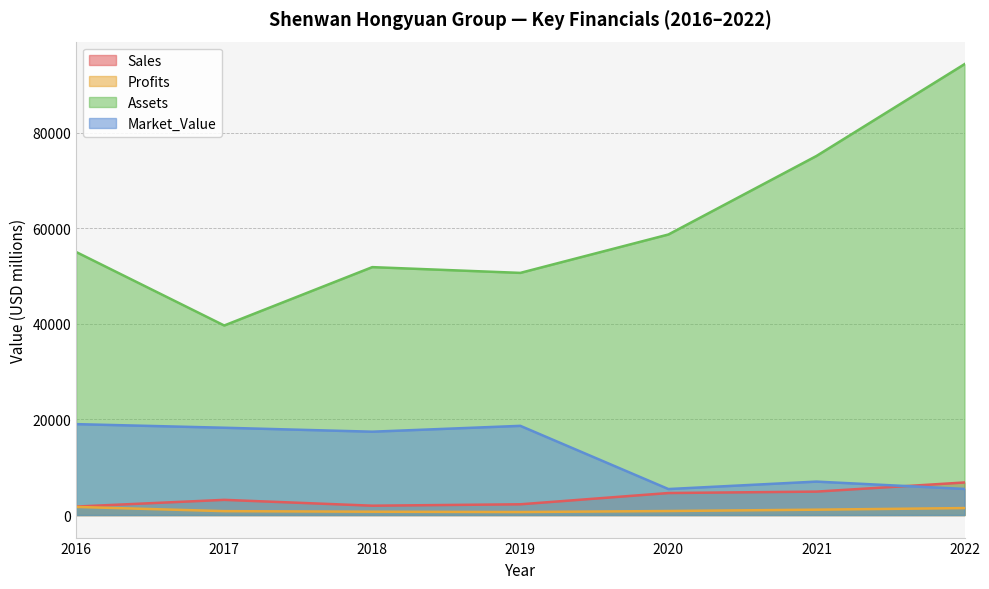

The Sales series shows 3045.9 at 2018. True or false?

False